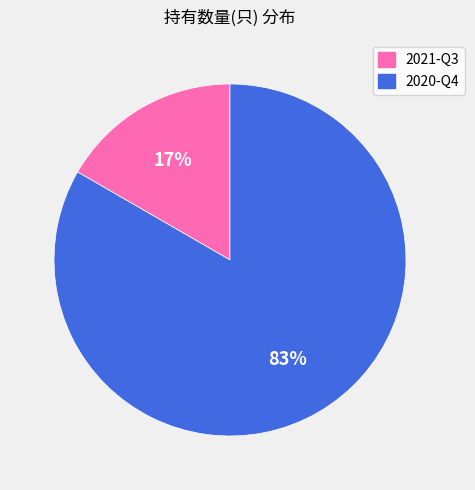

Does any single category account for the majority?

Yes